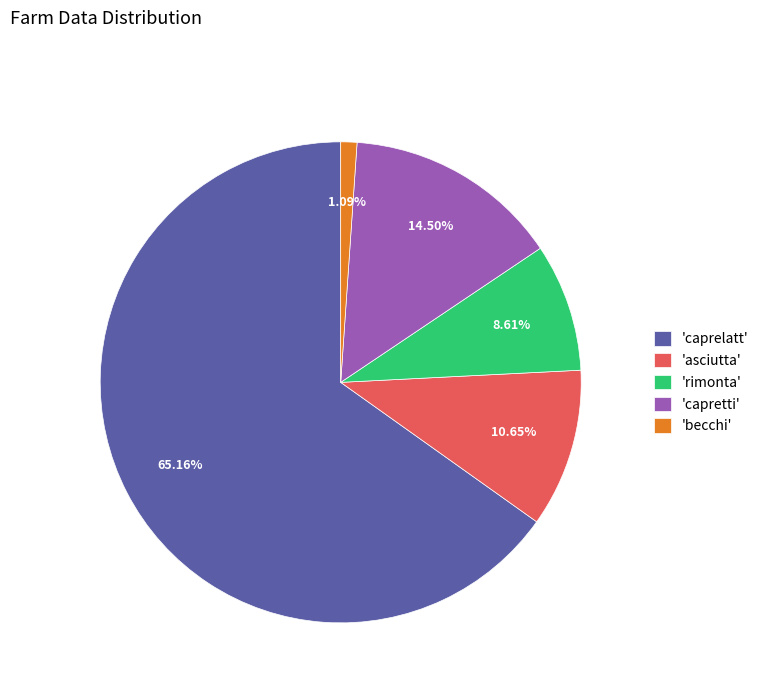

Which slice is the smallest?

'becchi'